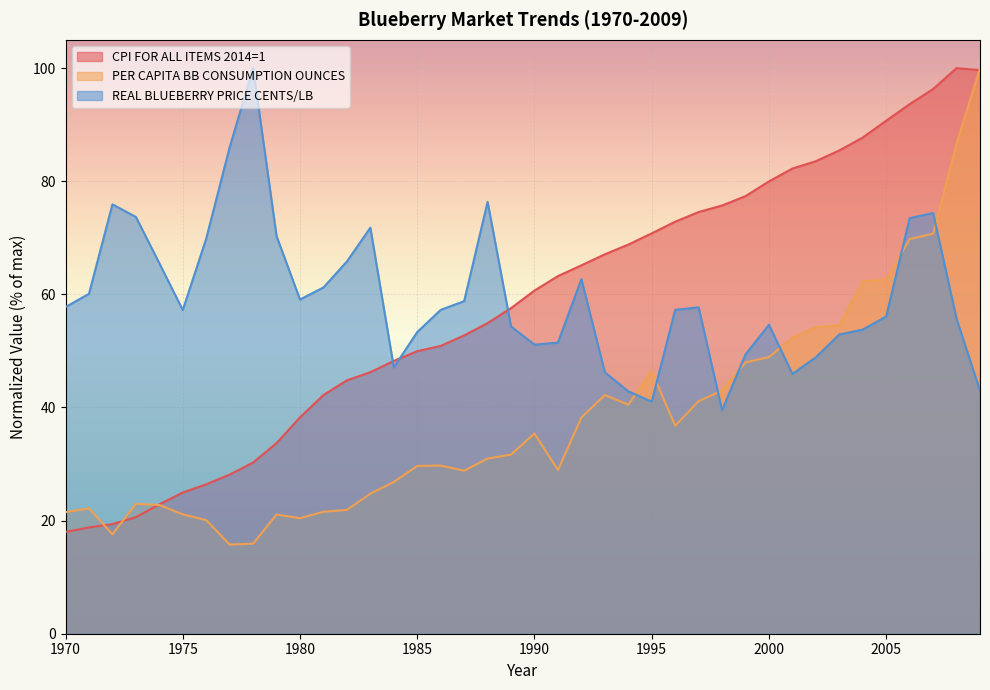

What is the maximum value shown in the chart?

100.0